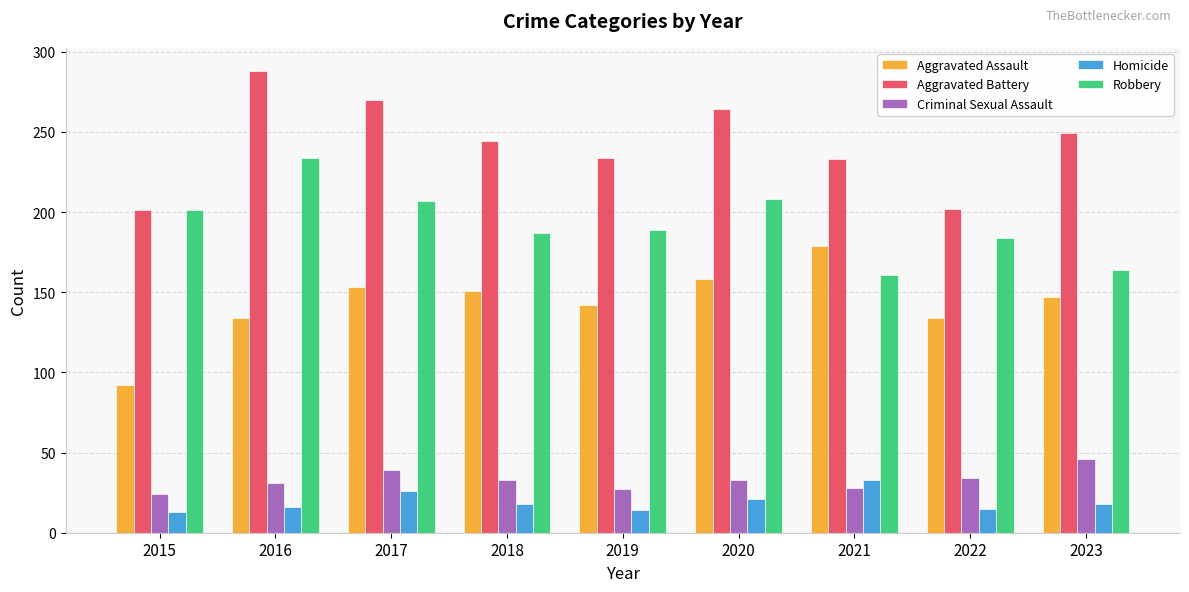

What is the minimum value shown in the chart?

13